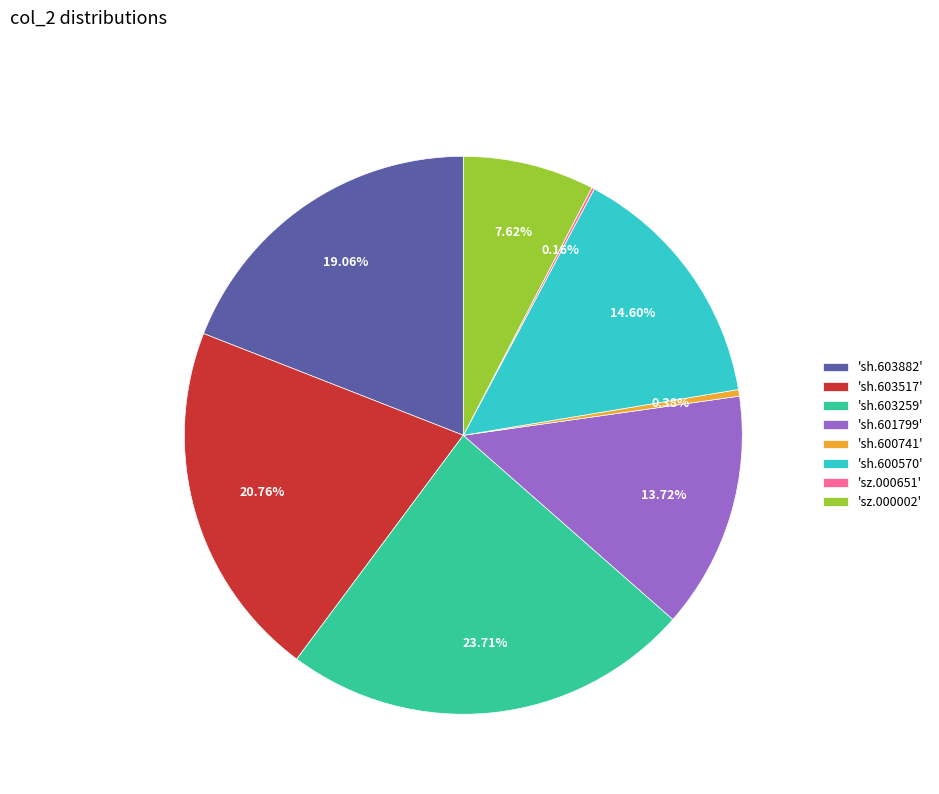

Between 'sh.603259' and 'sh.603882', which is larger?

'sh.603259'